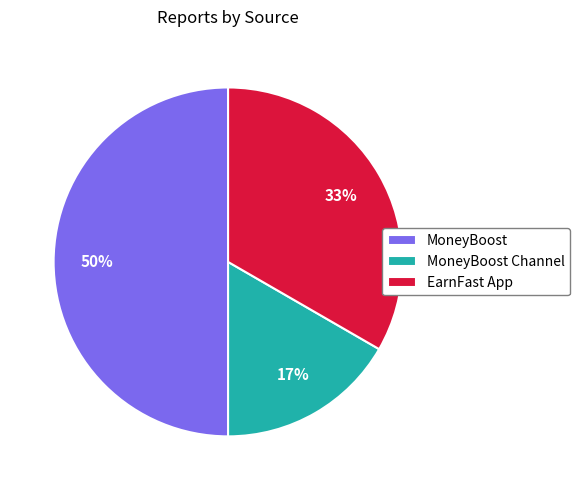

Count the number of slices in the pie.

3